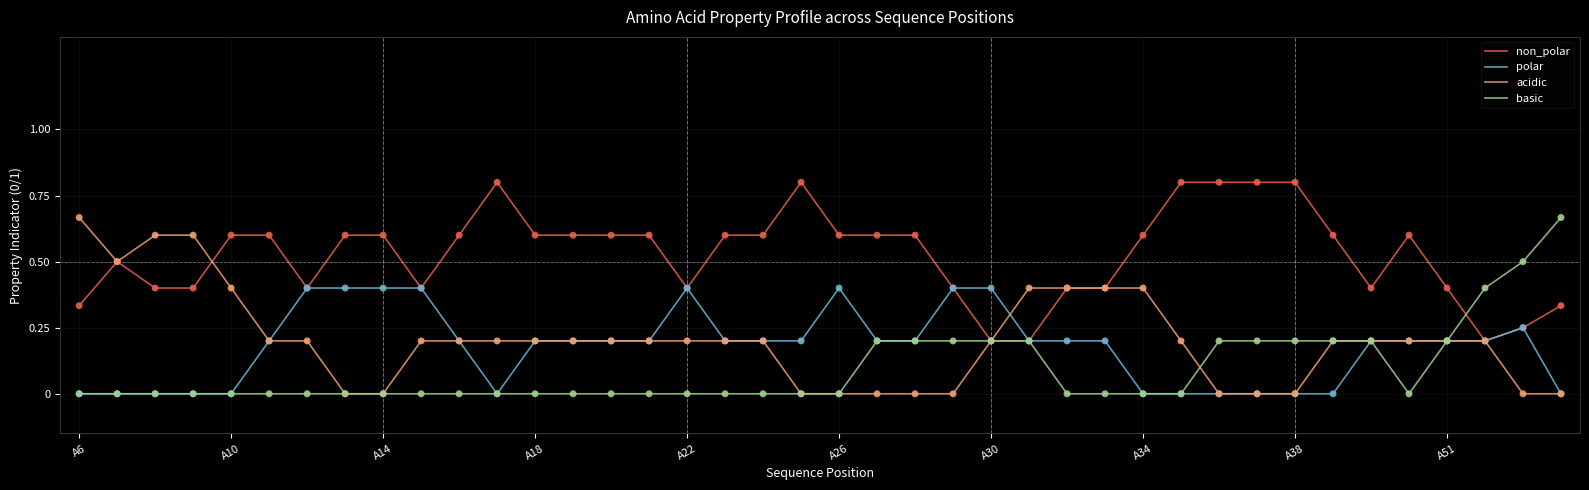

What is the maximum value shown in the chart?

0.8